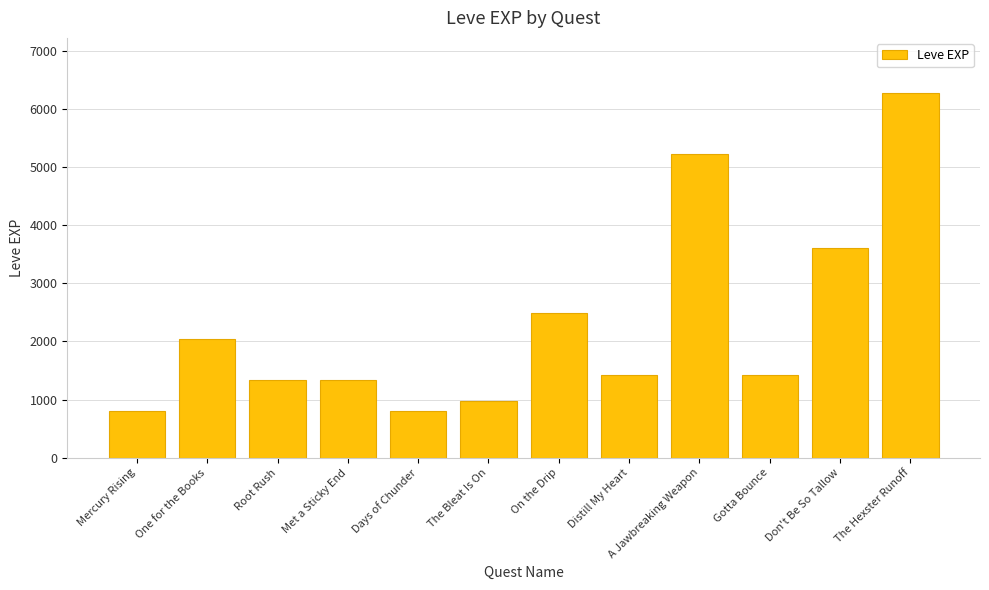

True or false: the data shows 7337 at A Jawbreaking Weapon.

False